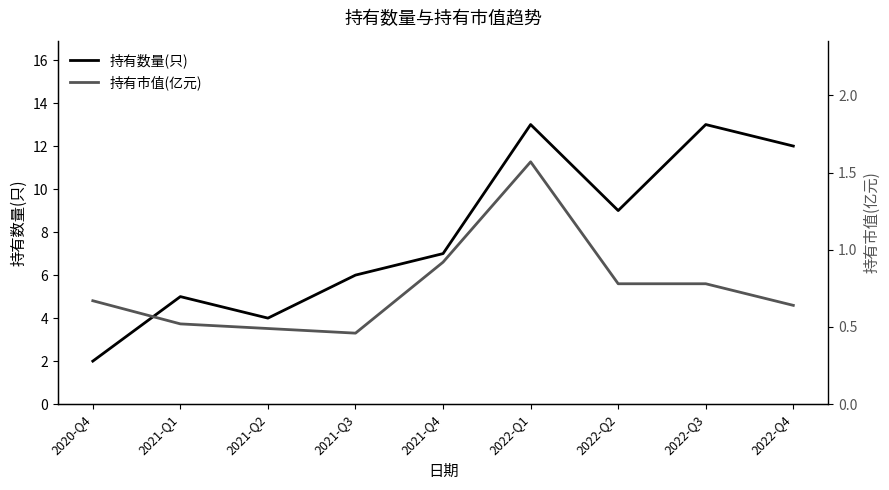

The value of 持有数量(只) at 2021-Q1 is 3.3. True or false?

False